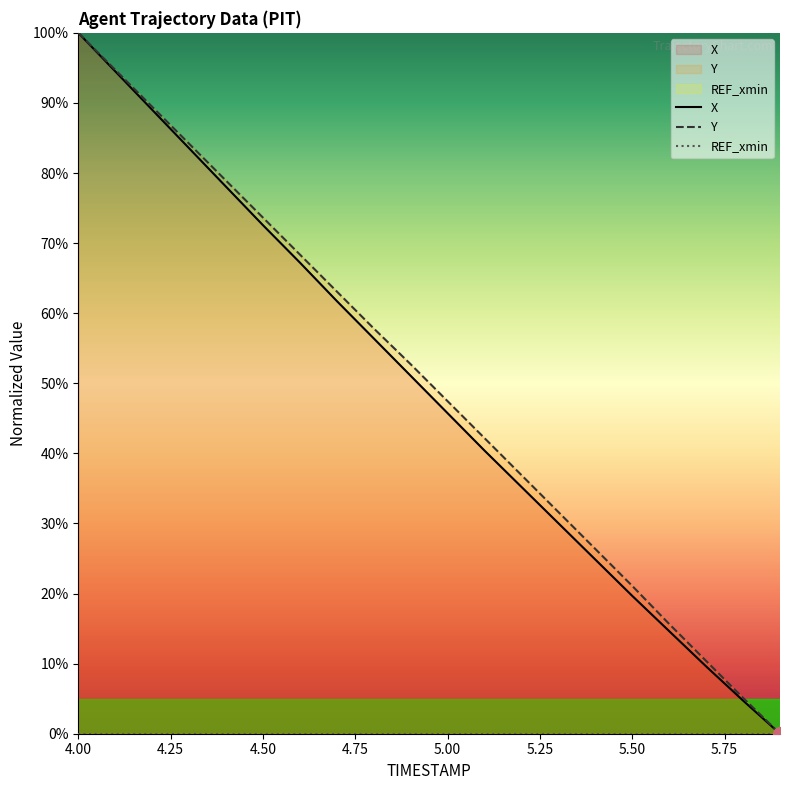

How many data points in X are above 51?

10